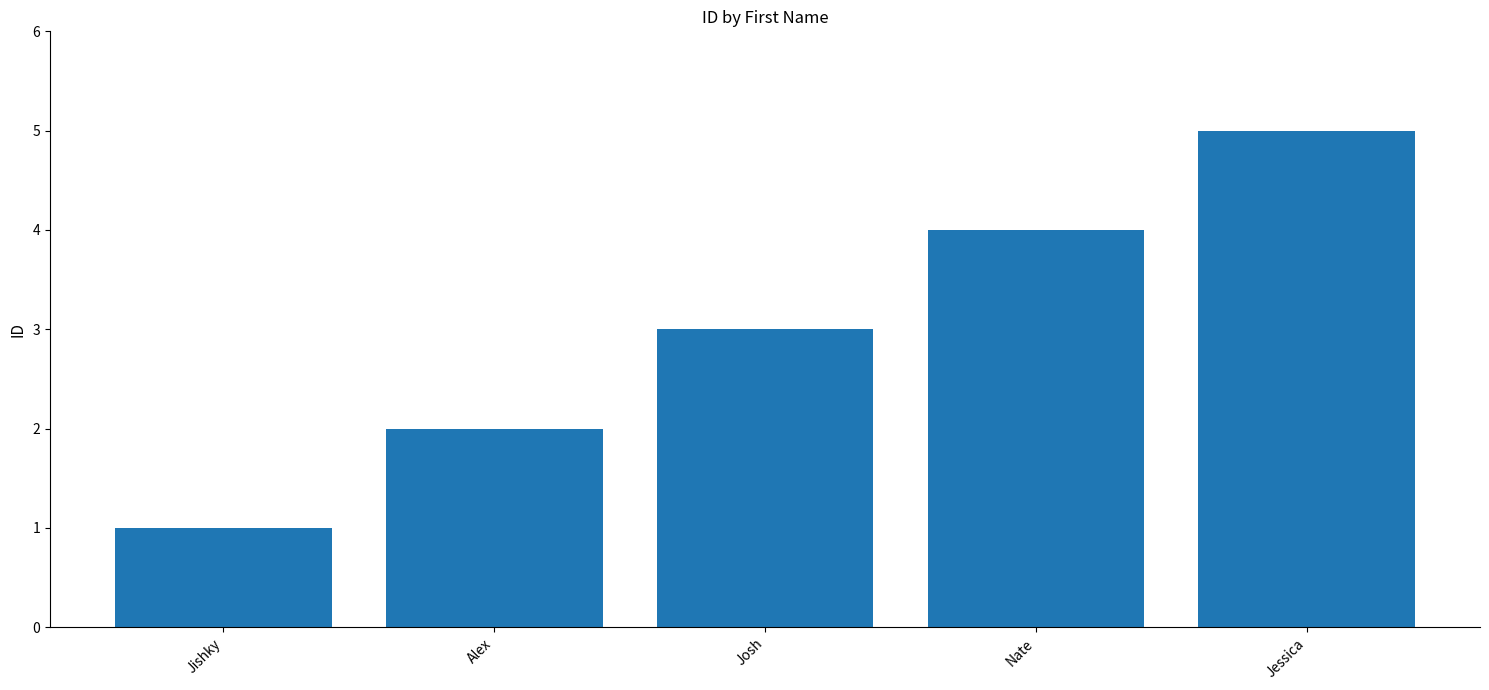

What is the difference between the maximum and minimum values?

4